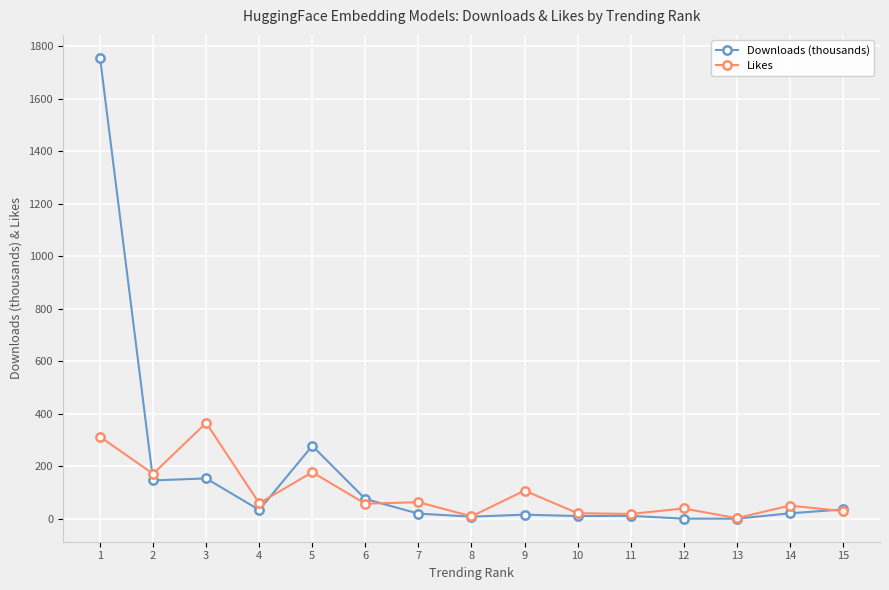

List the series in order of their overall mean, lowest first.

Likes, Downloads (thousands)